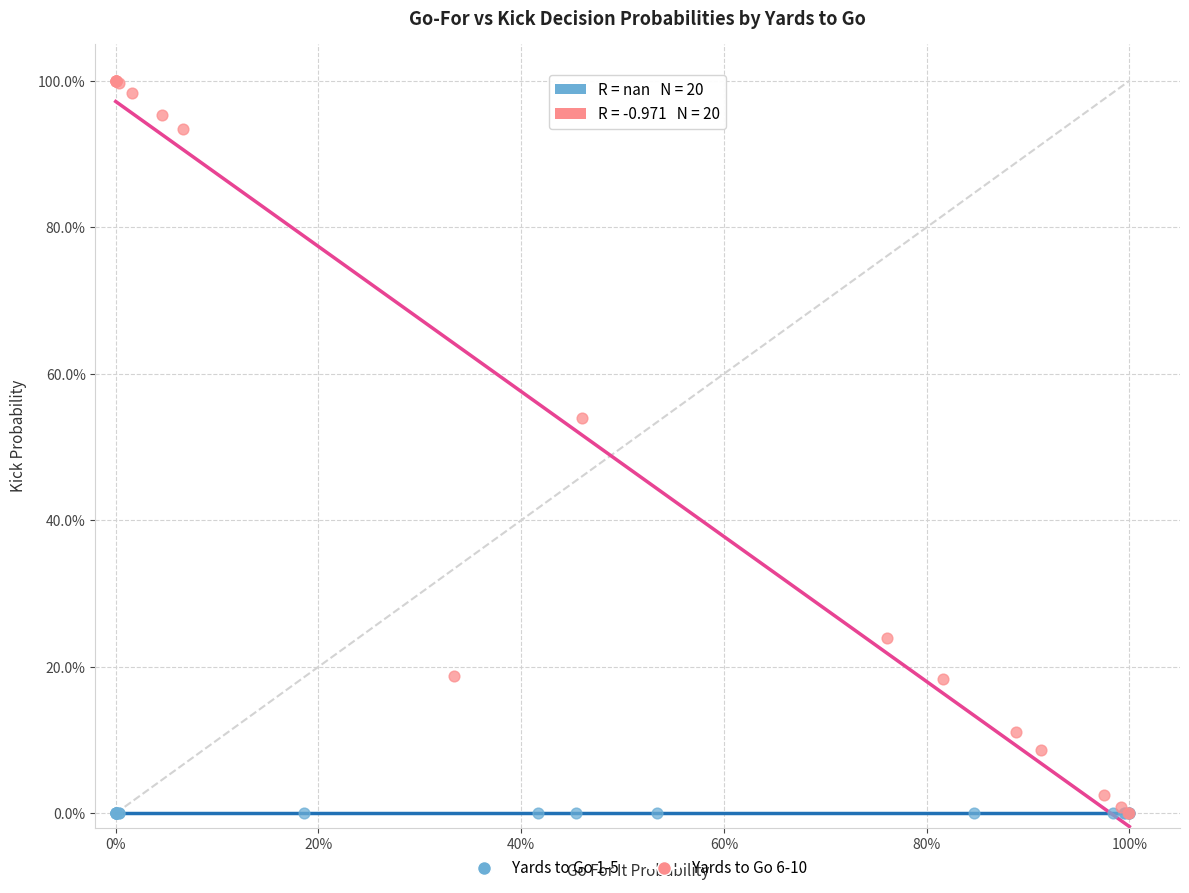

Which series contains the highest Y value?

Yards to Go 6-10